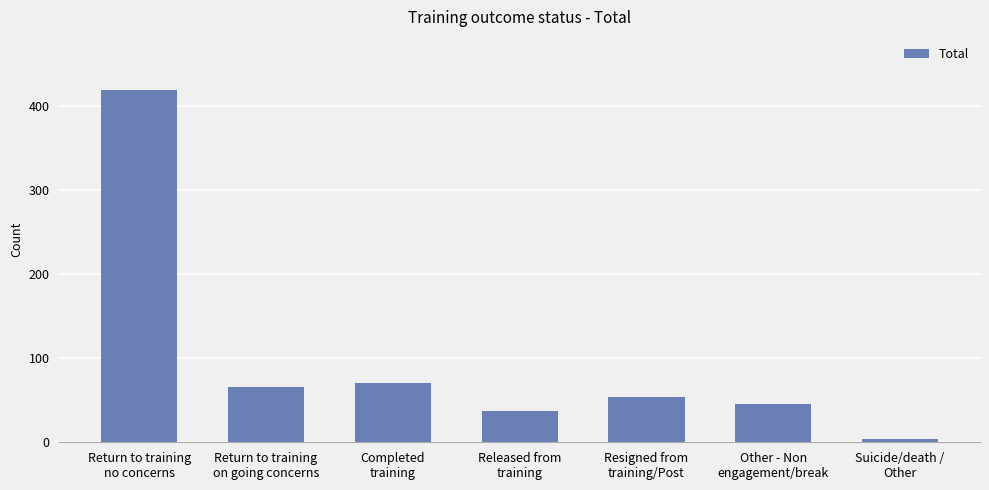

Between Suicide/death /
Other and Resigned from
training/Post, which is larger?

Resigned from
training/Post